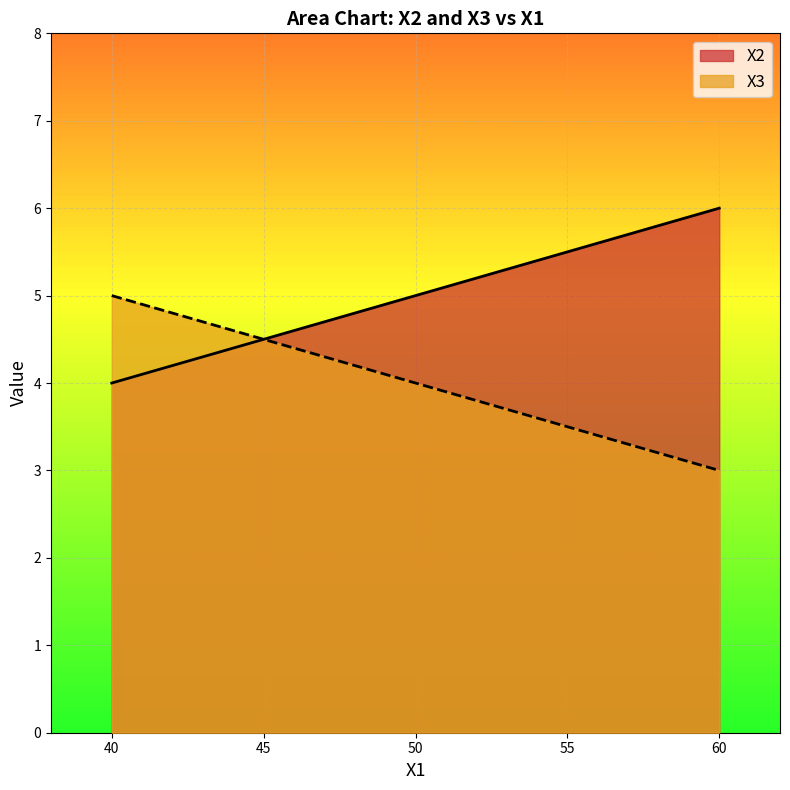

The X2 series shows 3 at 60. True or false?

False